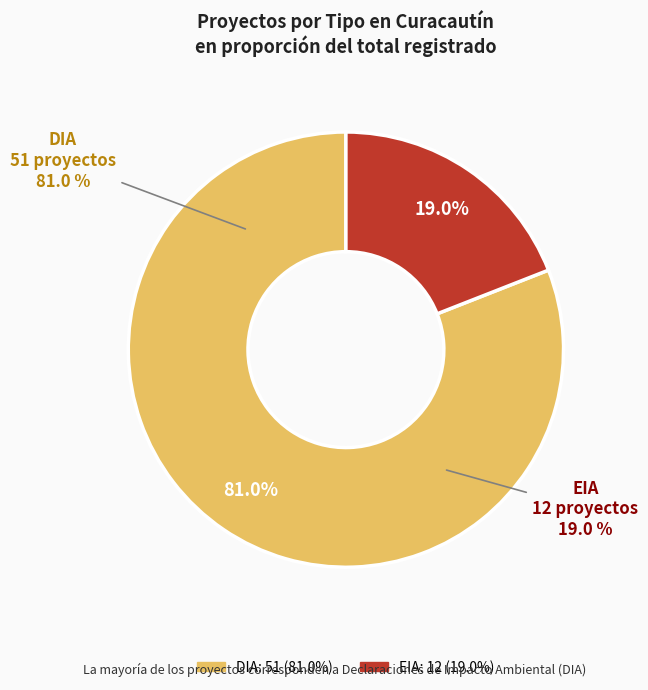

What portion of the pie excludes DIA?

19.0%